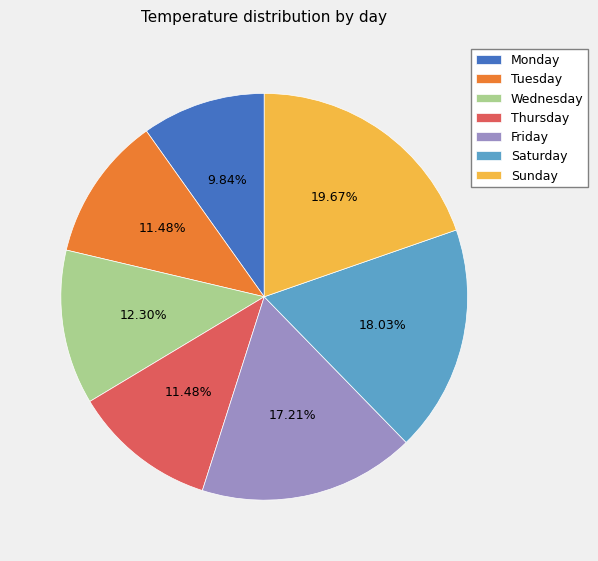

Count the number of slices in the pie.

7